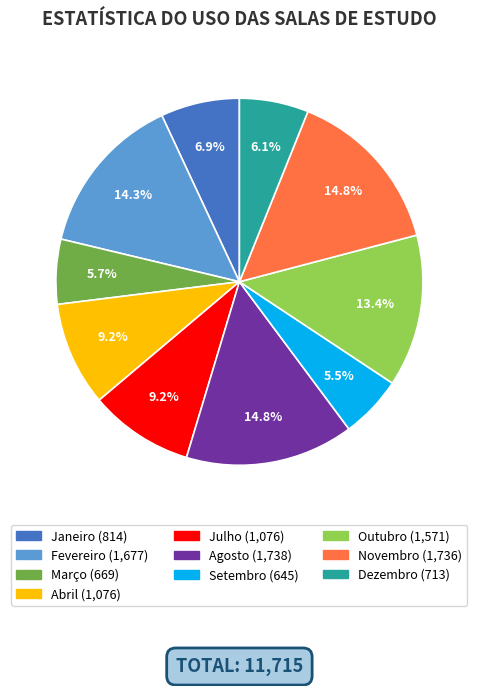

What percentage do Julho and Março together represent?

14.9%